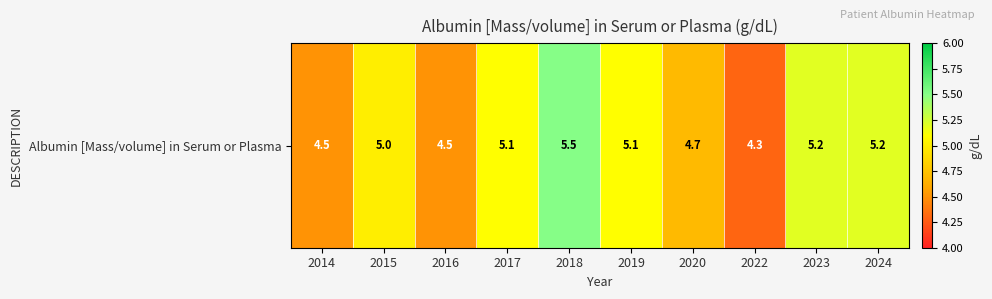

What is the maximum value shown in the chart?

5.5